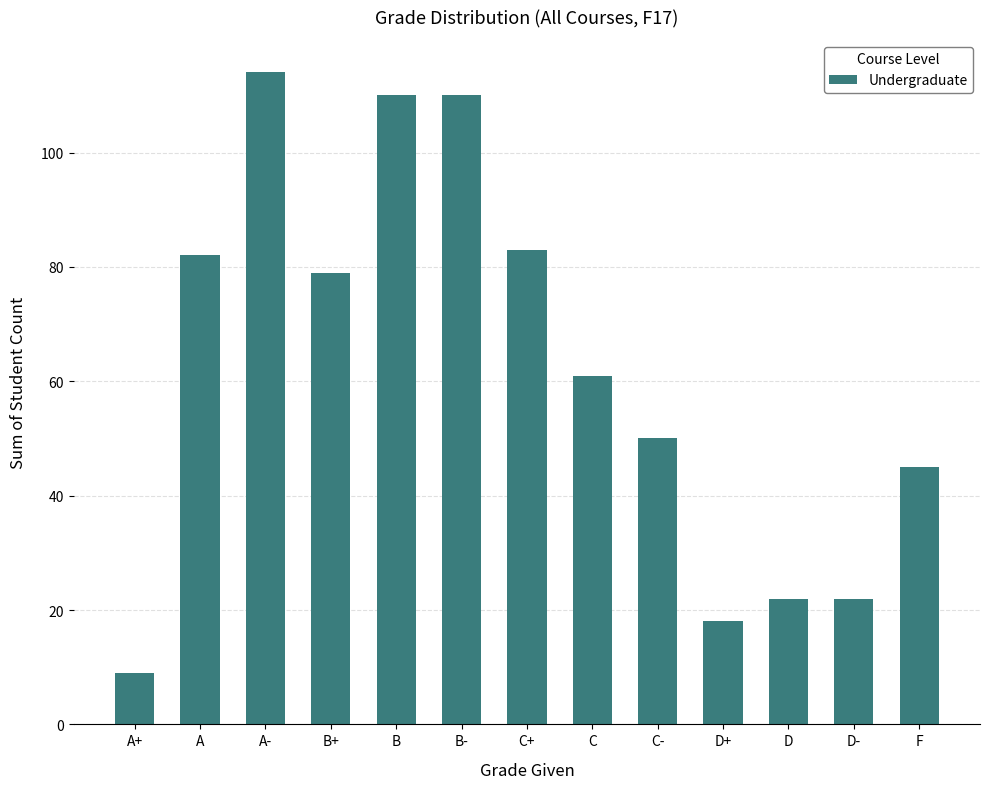

How many distinct data groups are displayed?

1